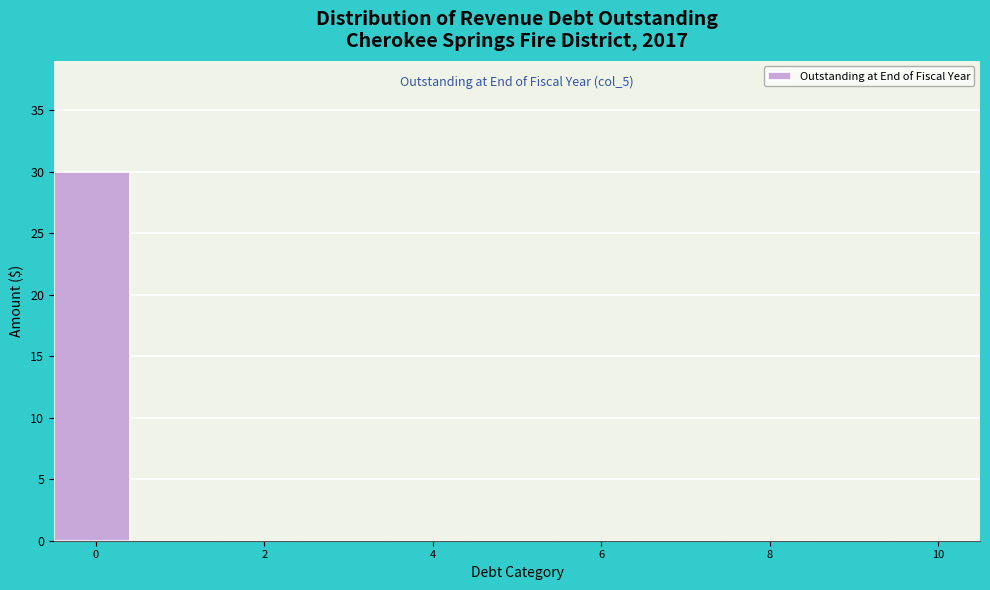

Over which range of the x-axis is the bar tallest?

-0.5 to 0.5